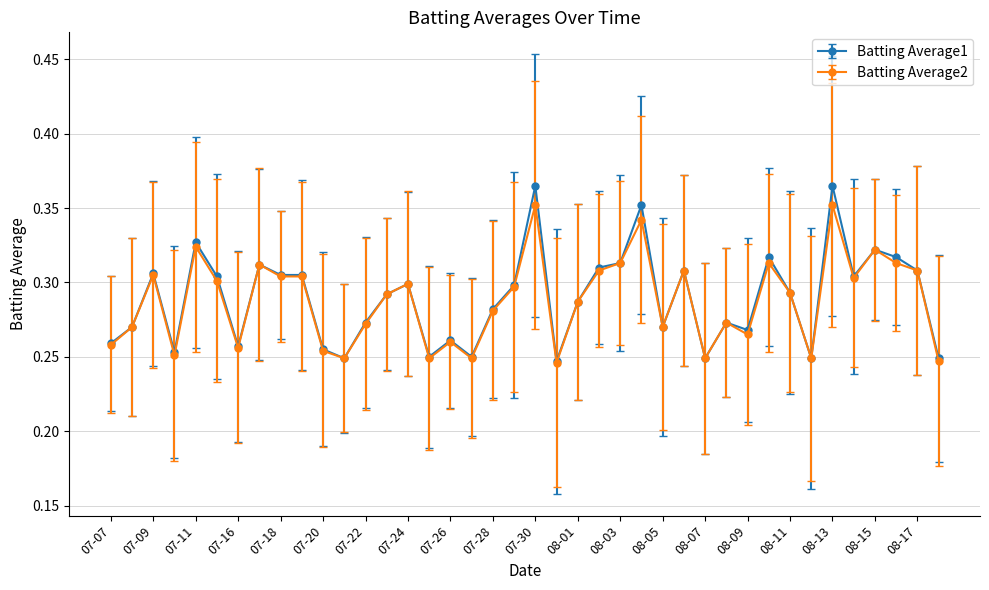

Rank the series by their maximum value, from highest to lowest.

Batting Average1, Batting Average2